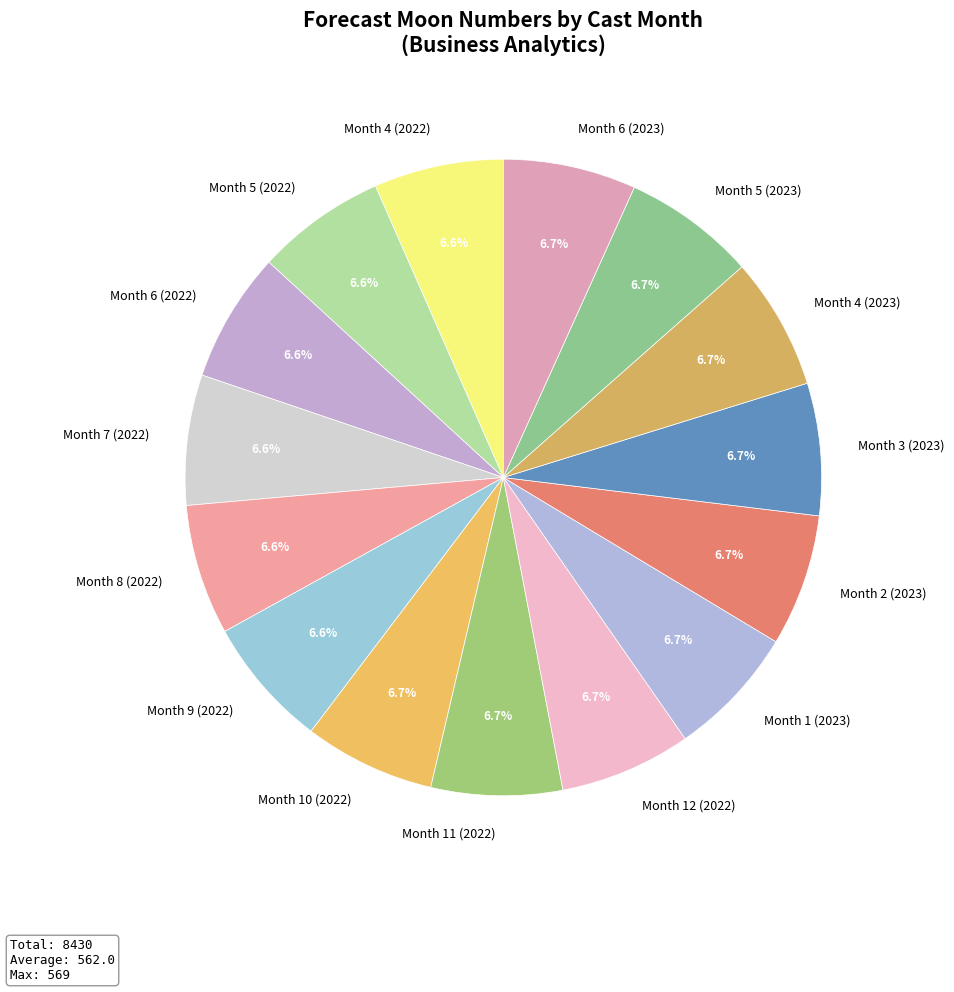

True or false: Month 2 (2023) accounts for 1% of the total.

False